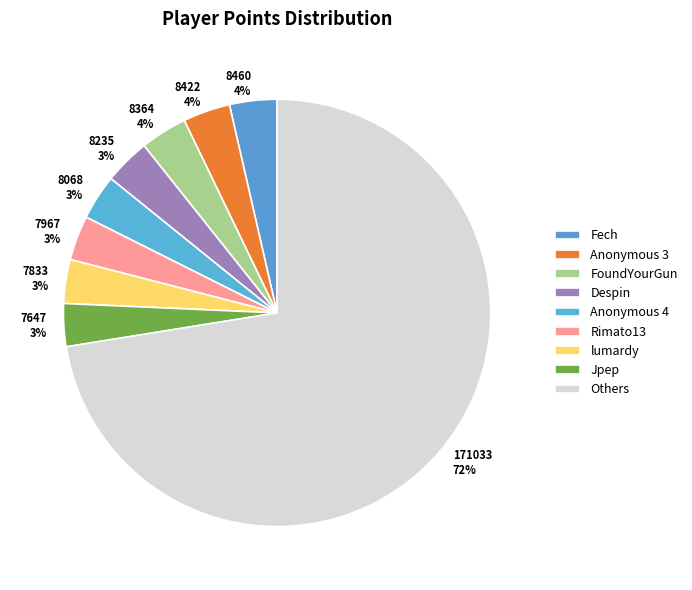

What is the ratio of the value at 8235 3% to the value at 8068 3%?

1.0